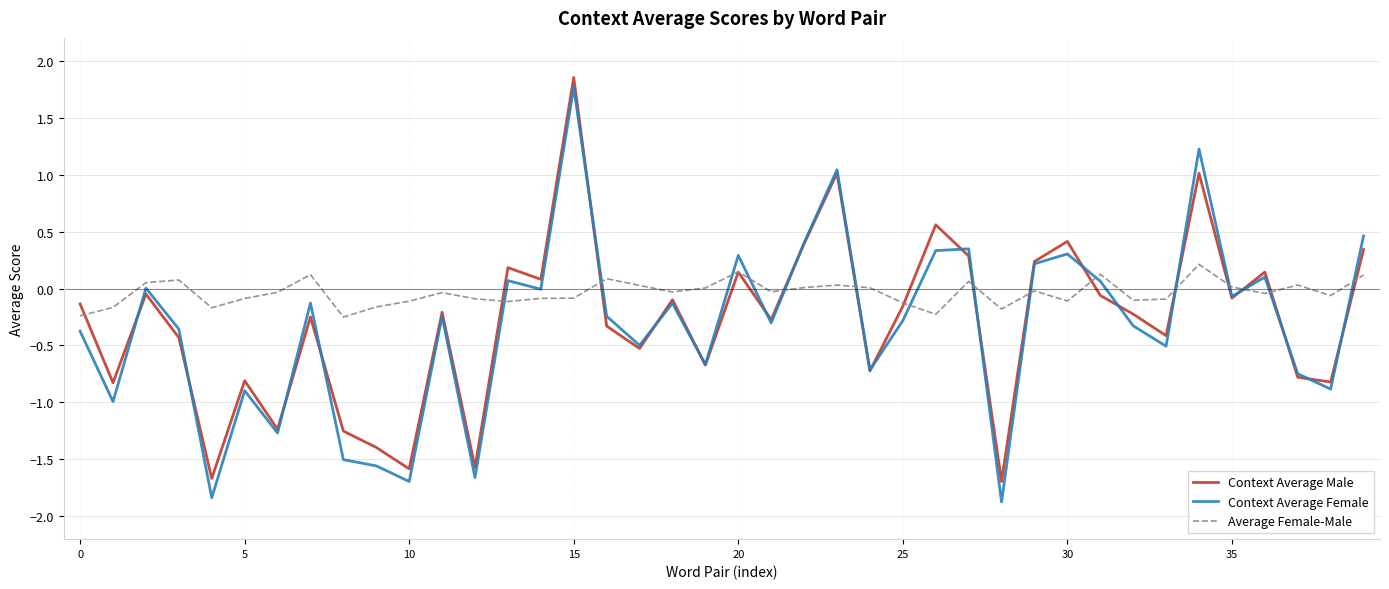

How many values in Context Average Male are below zero?

27